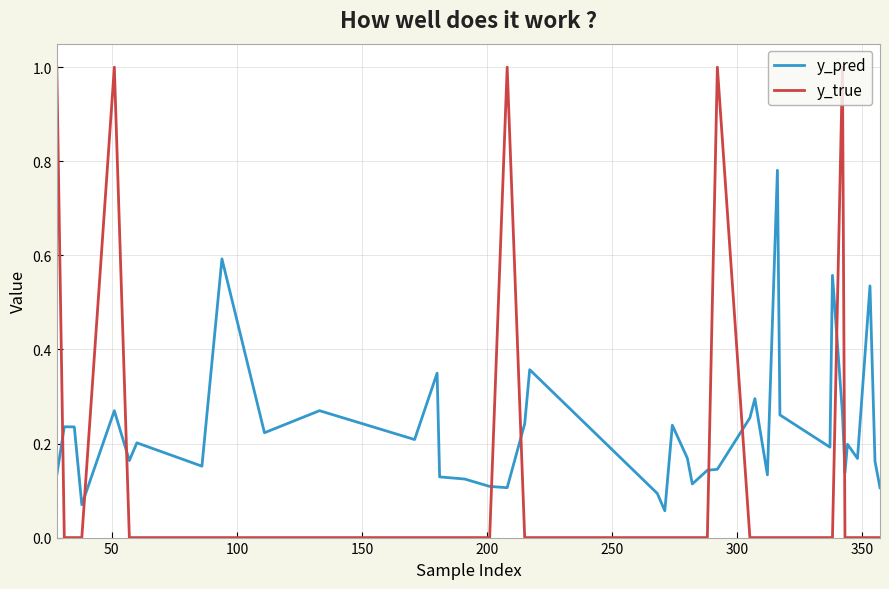

How many times do y_true and y_pred cross each other?

9